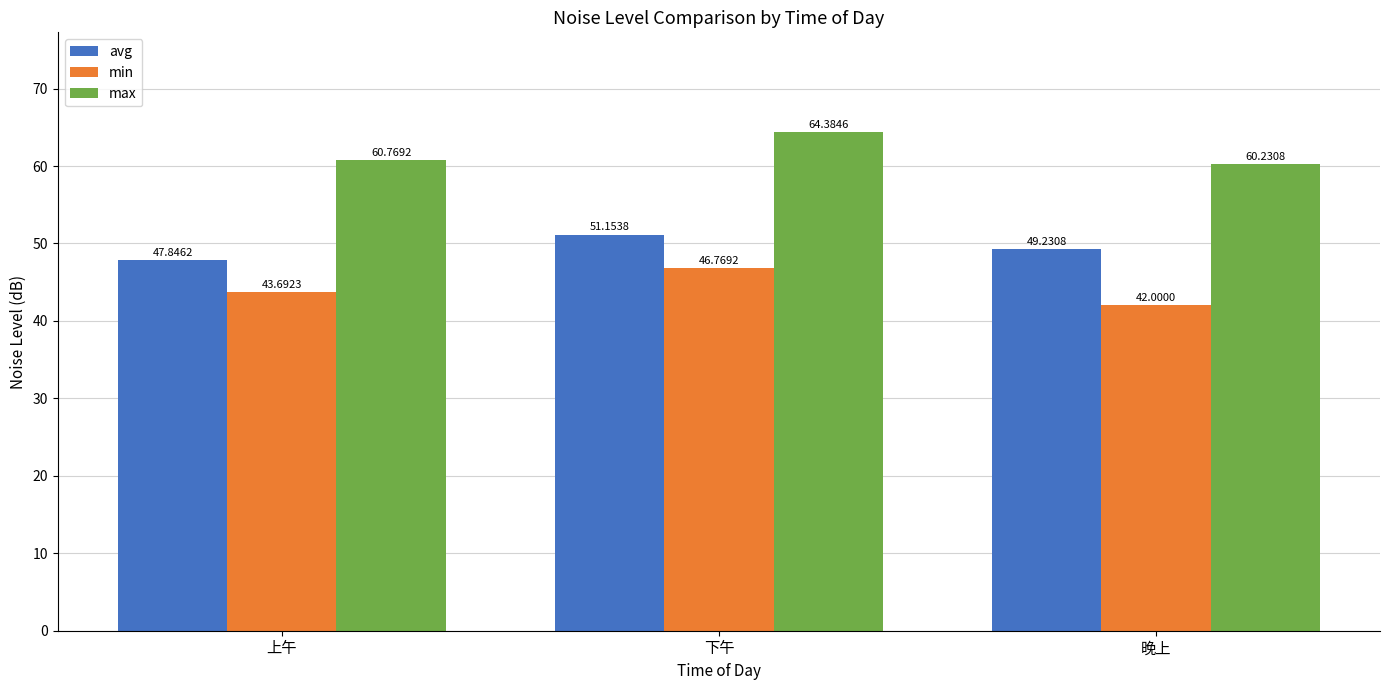

Reading right to left, what are all the values shown in this chart?

avg: 晚上=49.2	下午=51.2	上午=47.8
min: 晚上=42.0	下午=46.8	上午=43.7
max: 晚上=60.2	下午=64.4	上午=60.8